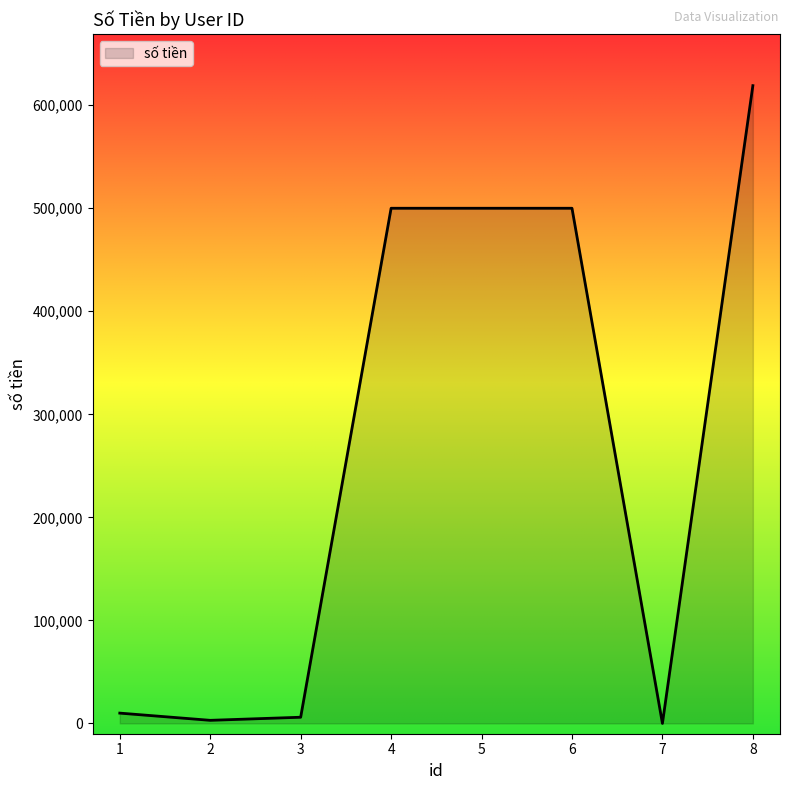

What is the ratio of the value at 5 to the value at 8?

0.8